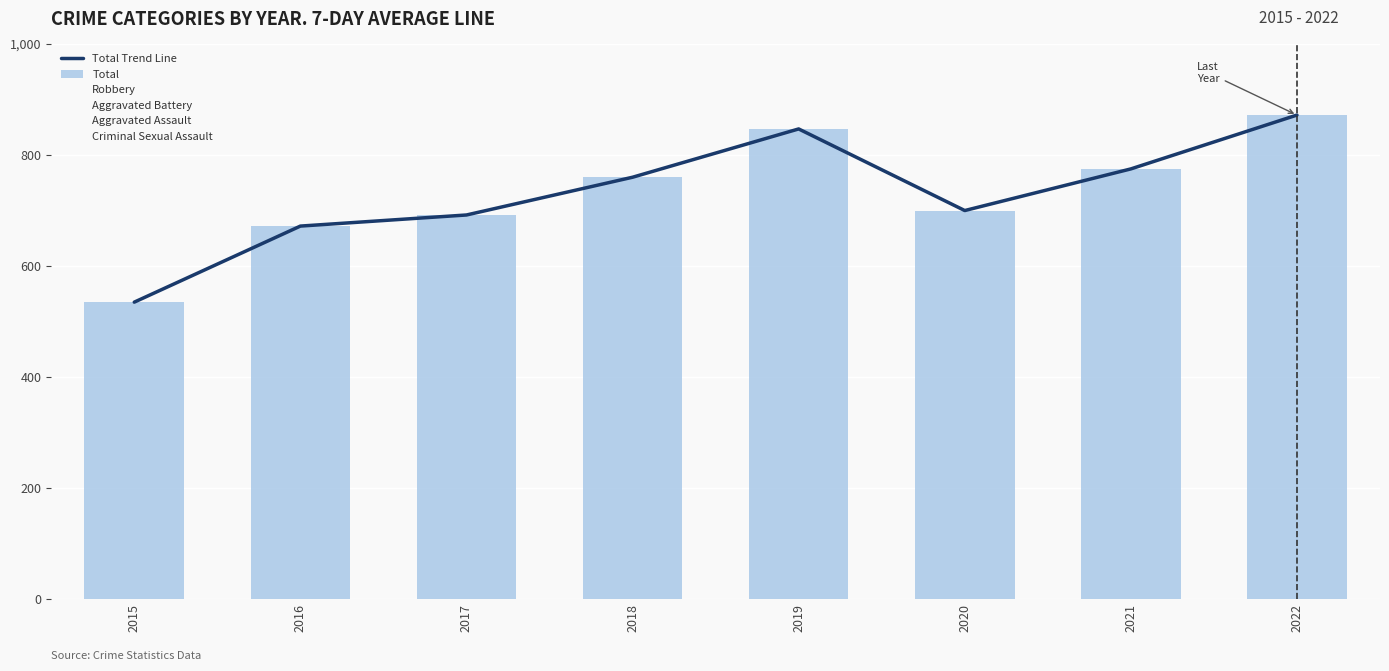

Is it true that Robbery equals 510 at 2016?

True